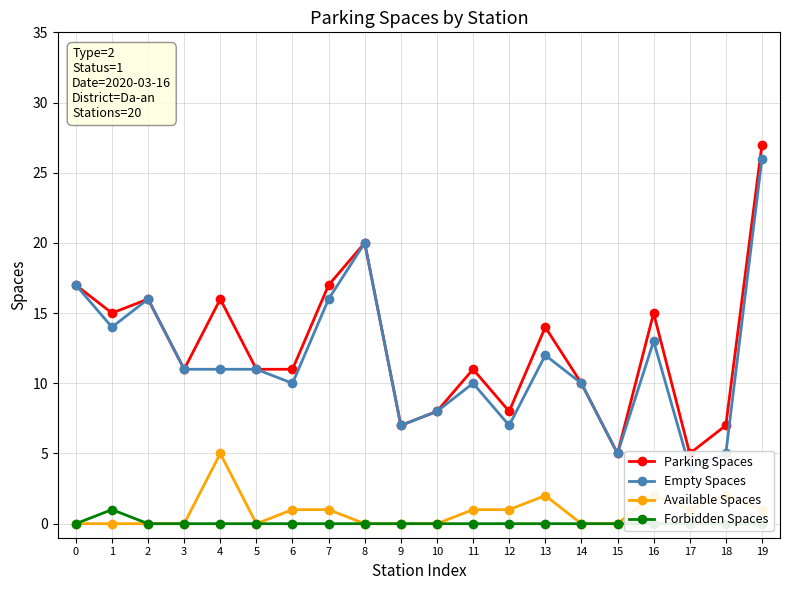

The Parking Spaces series shows 8 at 17. True or false?

False